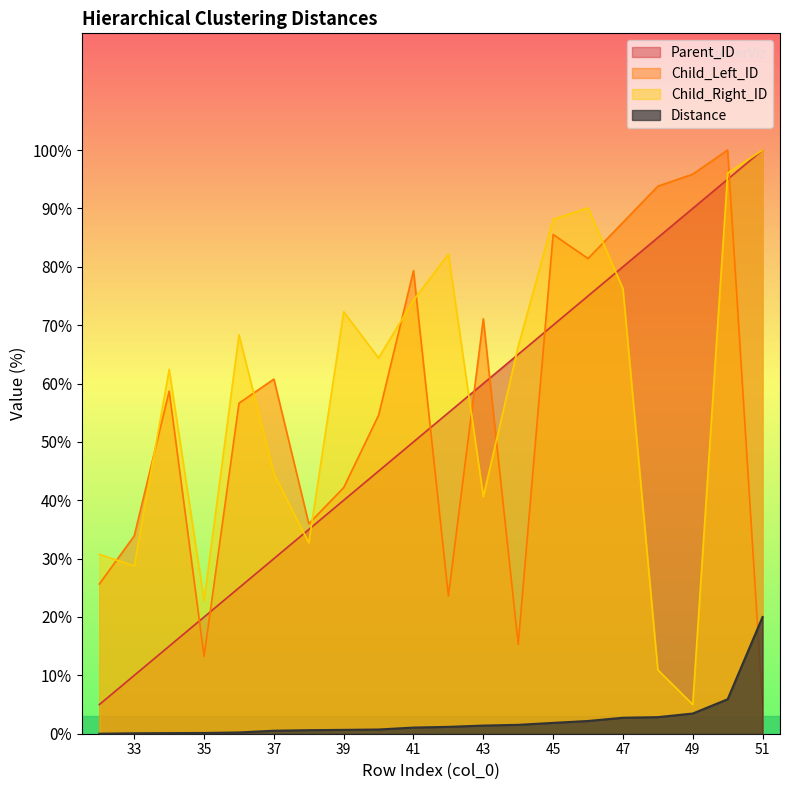

What is the sum of all Child_Left_ID values?

1120.2